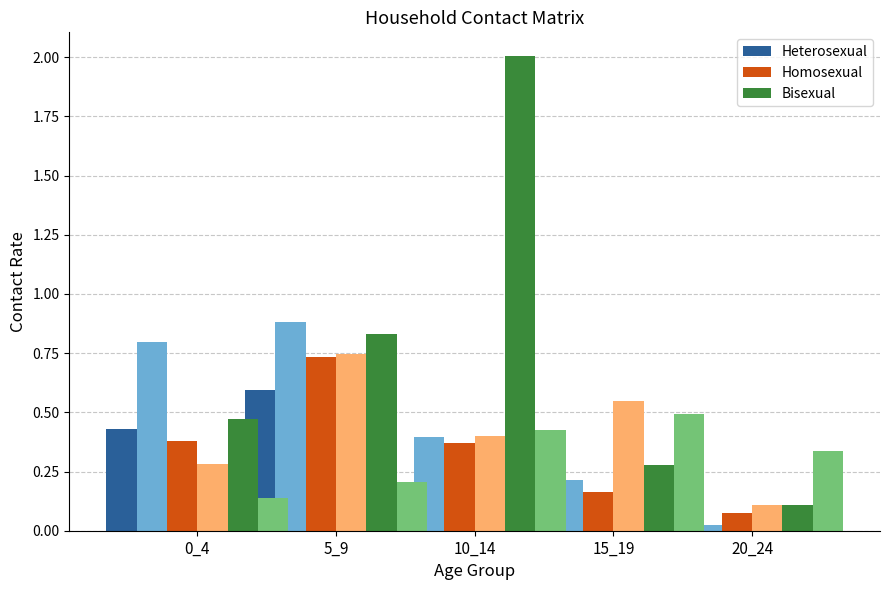

The value of Homosexual at 0_4 is 0.4. True or false?

True